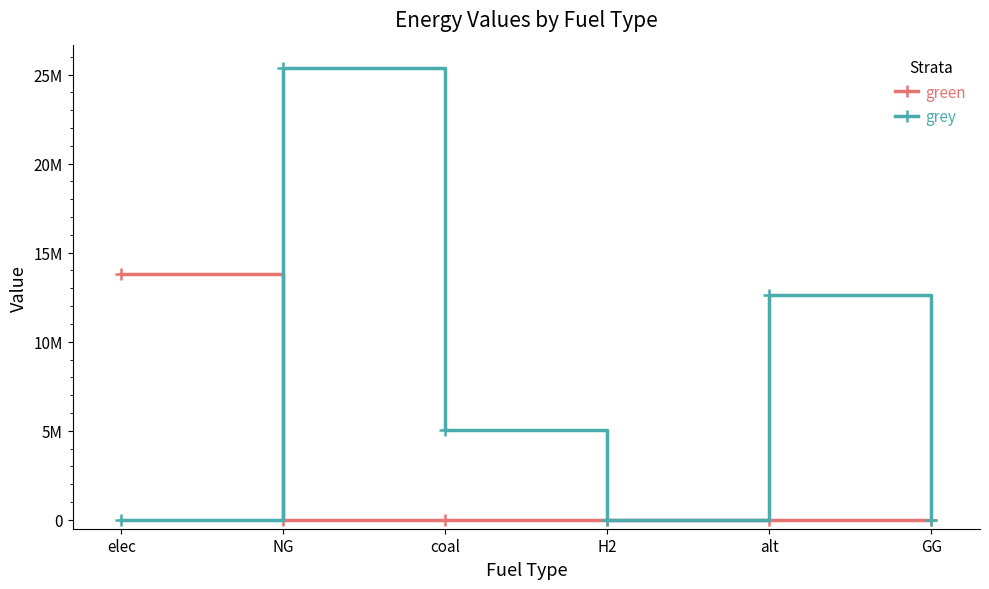

What is the difference between the maximum and minimum values in the grey series?

25367056.7